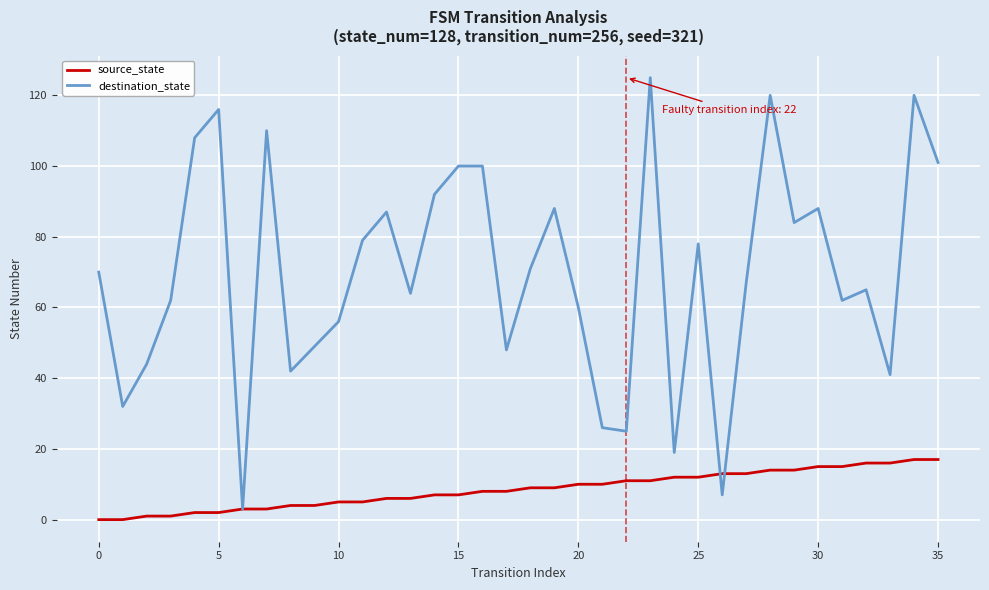

How many interior local valleys does the destination_state series have?

11